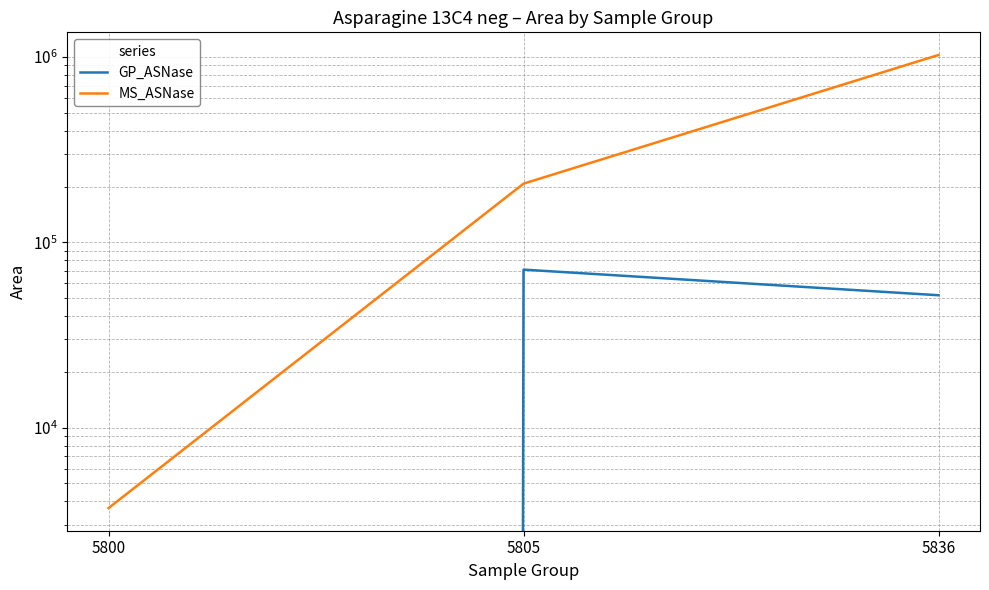

Which series has the largest range (max minus min)?

MS_ASNase